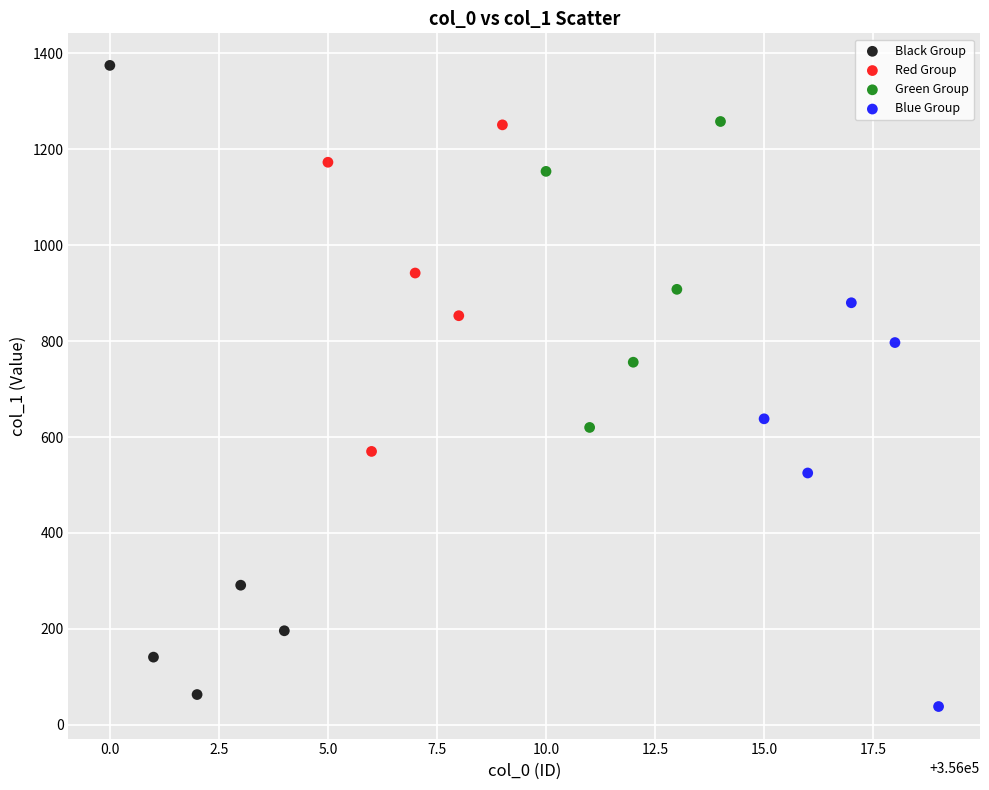

Which series reaches the maximum Y coordinate?

Black Group